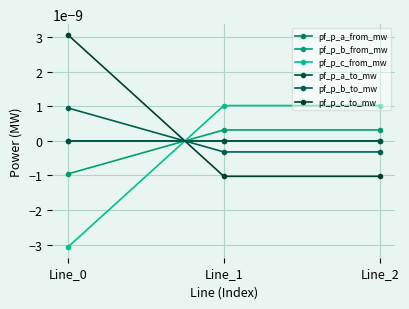

Does the chart have visible grid lines?

Yes